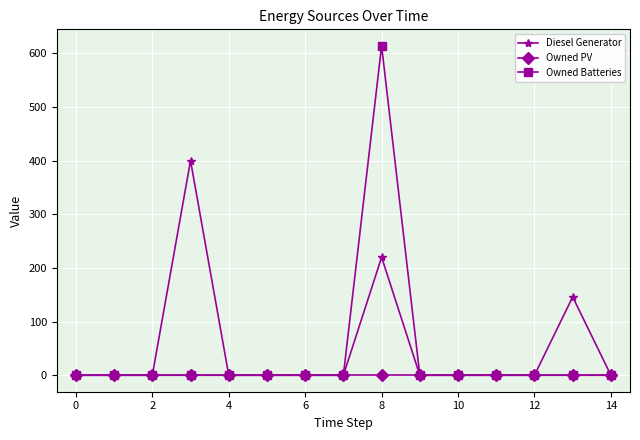

Which series has the largest range (max minus min)?

Owned Batteries